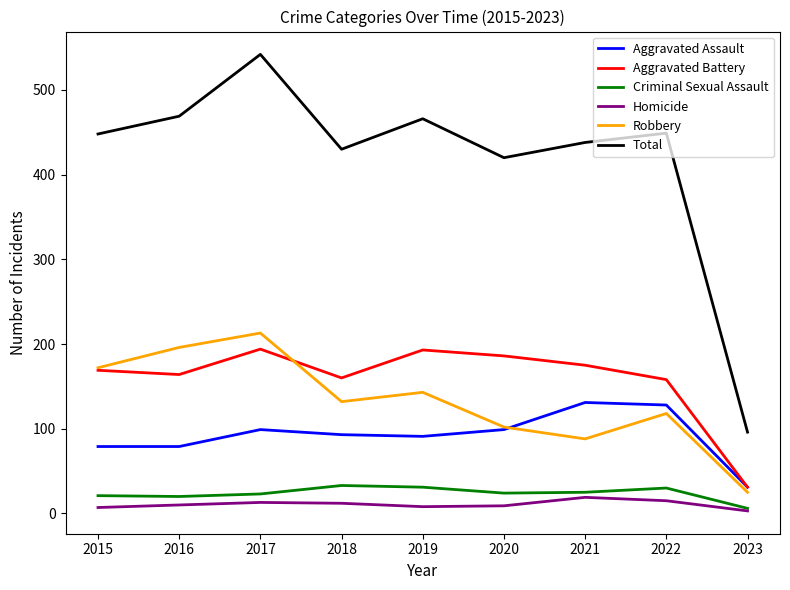

True or false: Total has more than 0 interior local peaks.

True